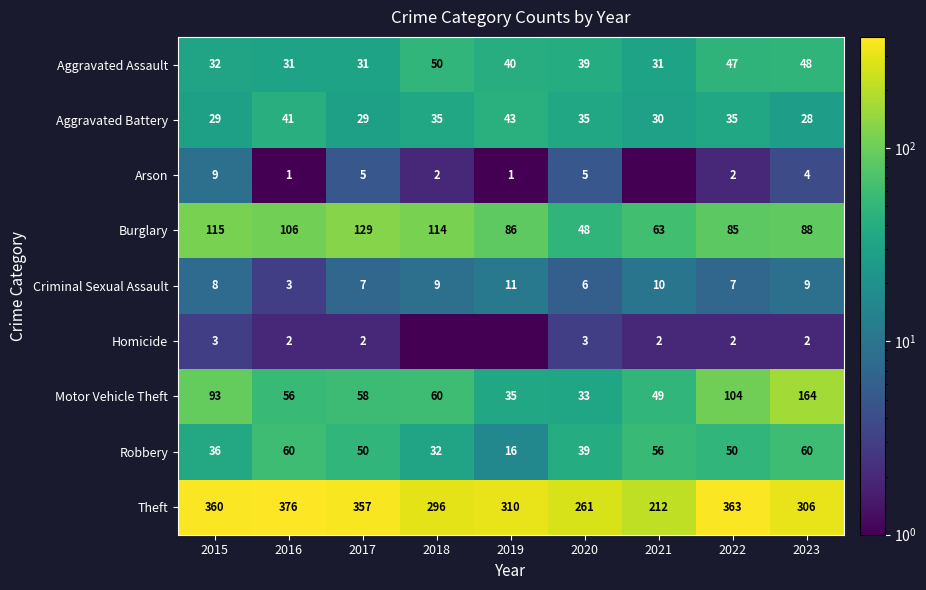

What is the spread (max minus min) of values at 2018?

295.5